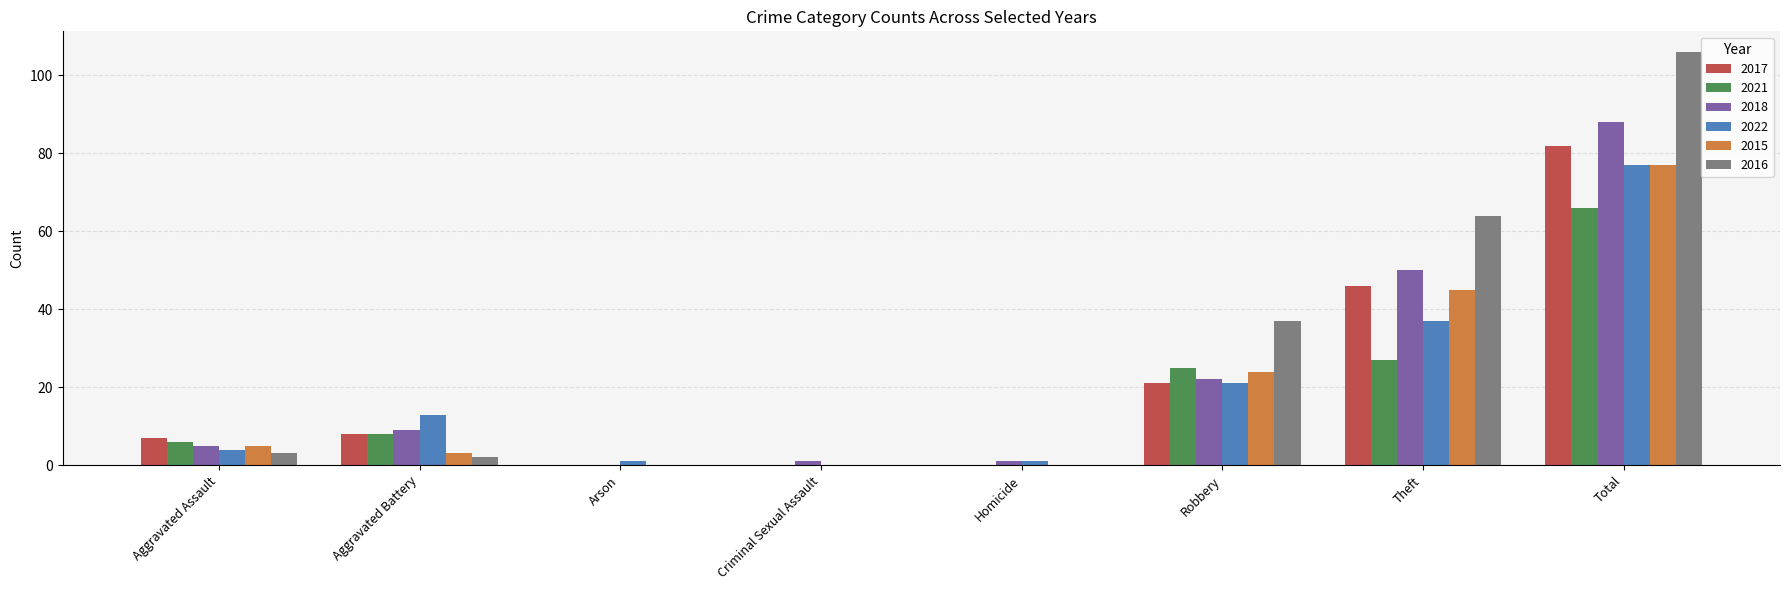

What is the highest value of the 2021 series?

66